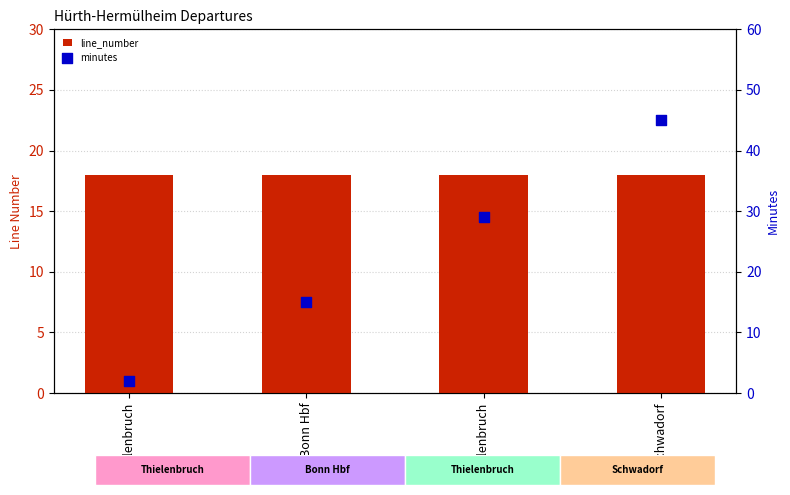

Is the value of line_number at Bonn Hbf greater than the value of minutes at Thielenbruch?

Yes